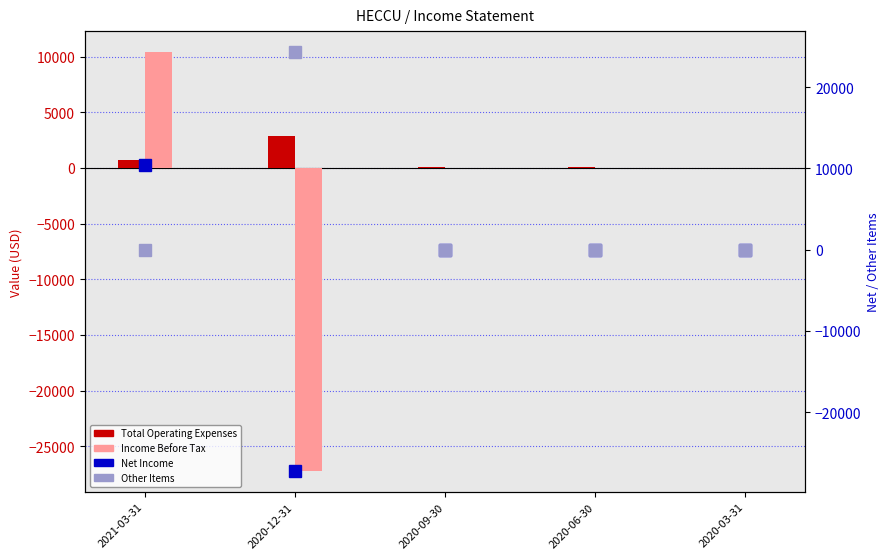

What is the value of the Total Operating Expenses bar at the 2nd from the left?

2900